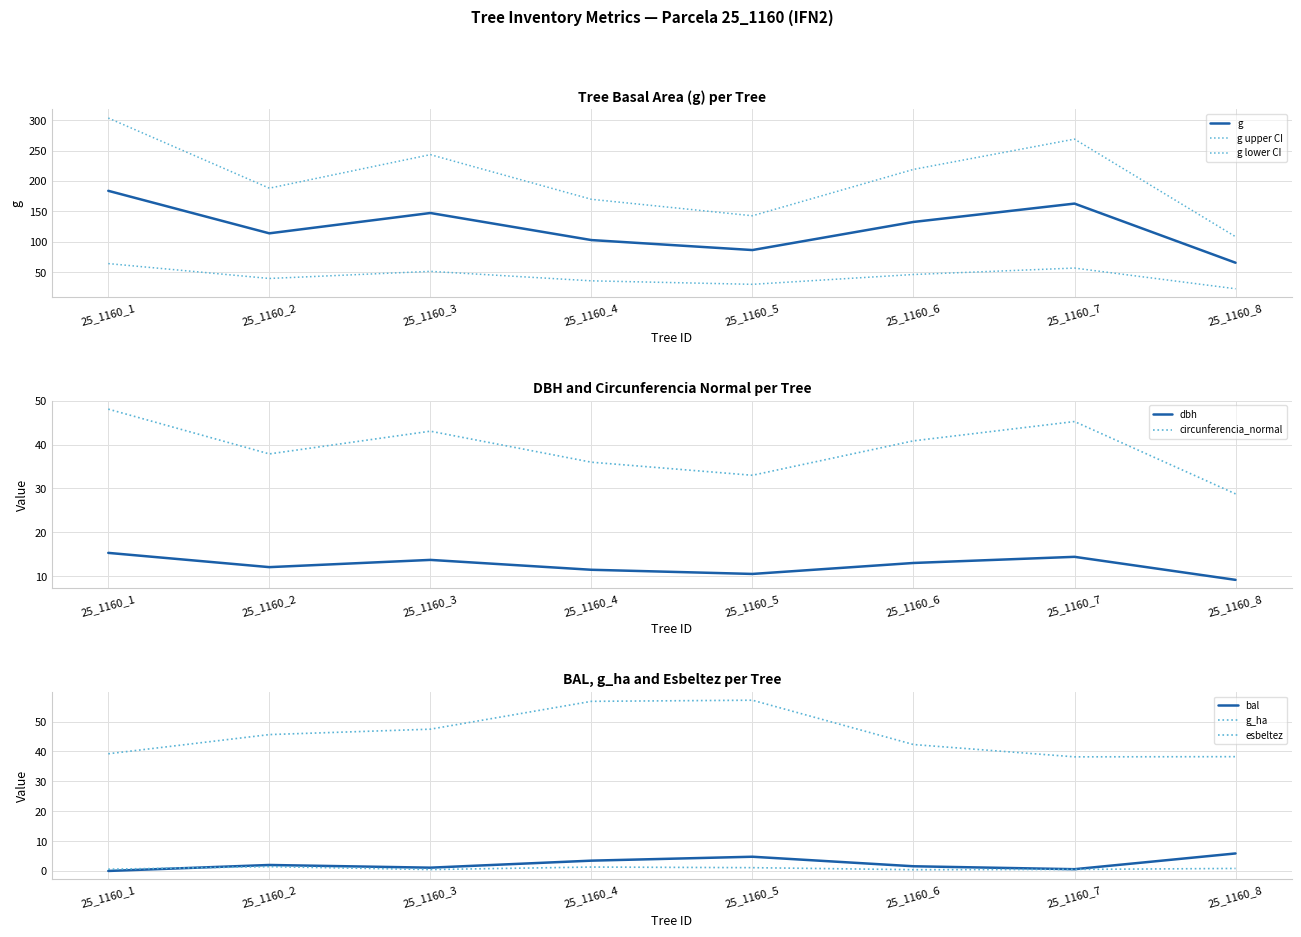

What is the lowest value of the g series?

65.8